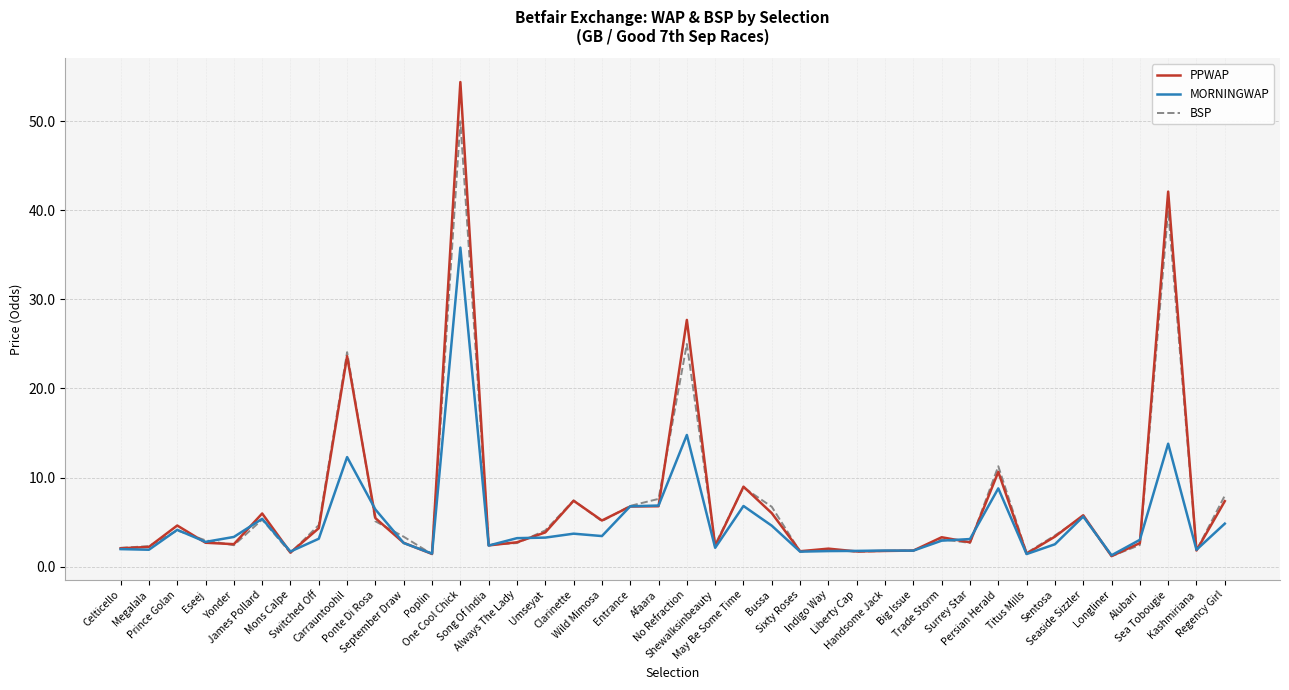

Which series has the widest spread of values?

PPWAP